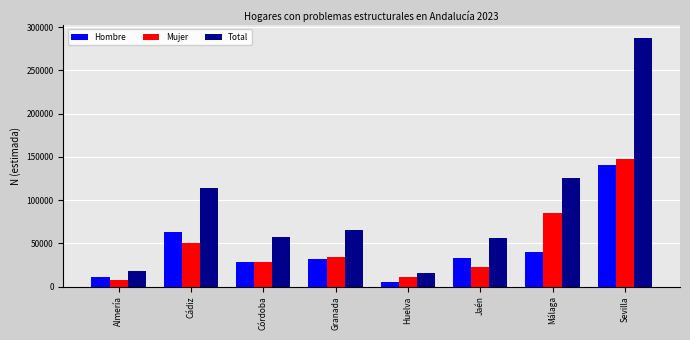

Is the value of Total at Almería greater than the value of Hombre at Cádiz?

No